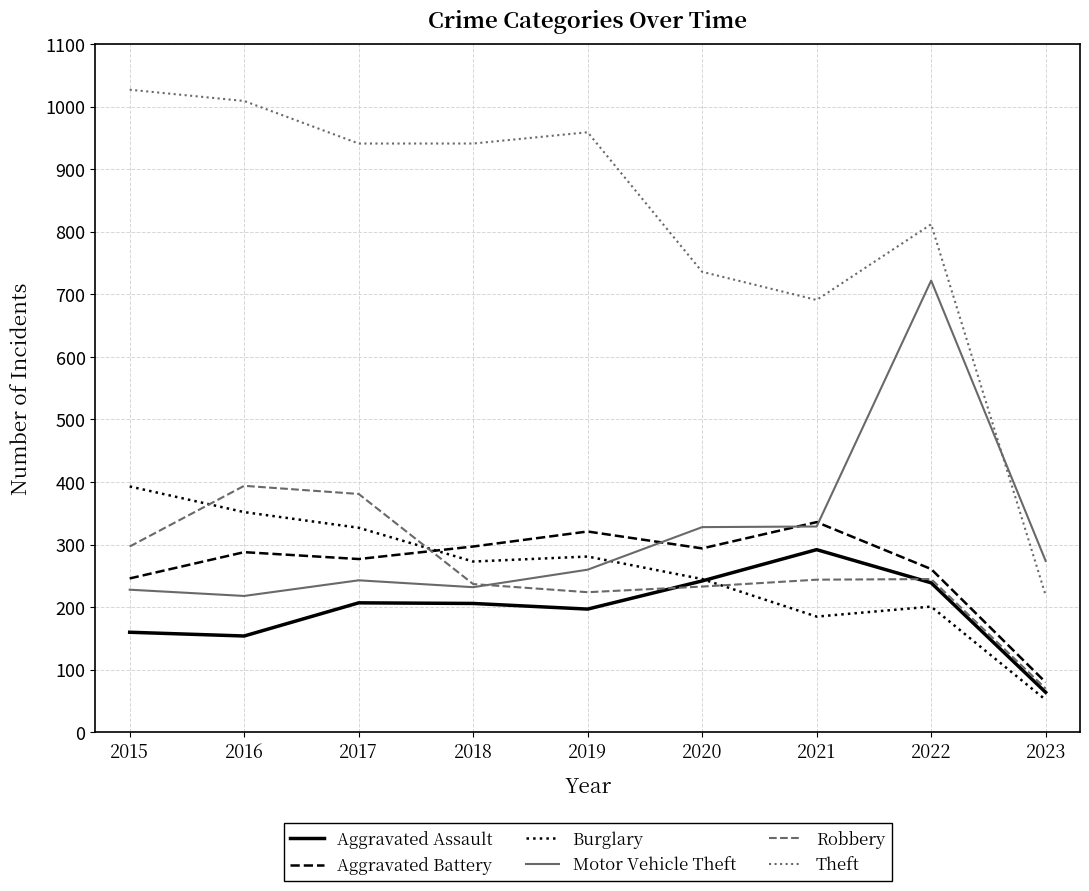

What is the total value across all series at 2019?

2242